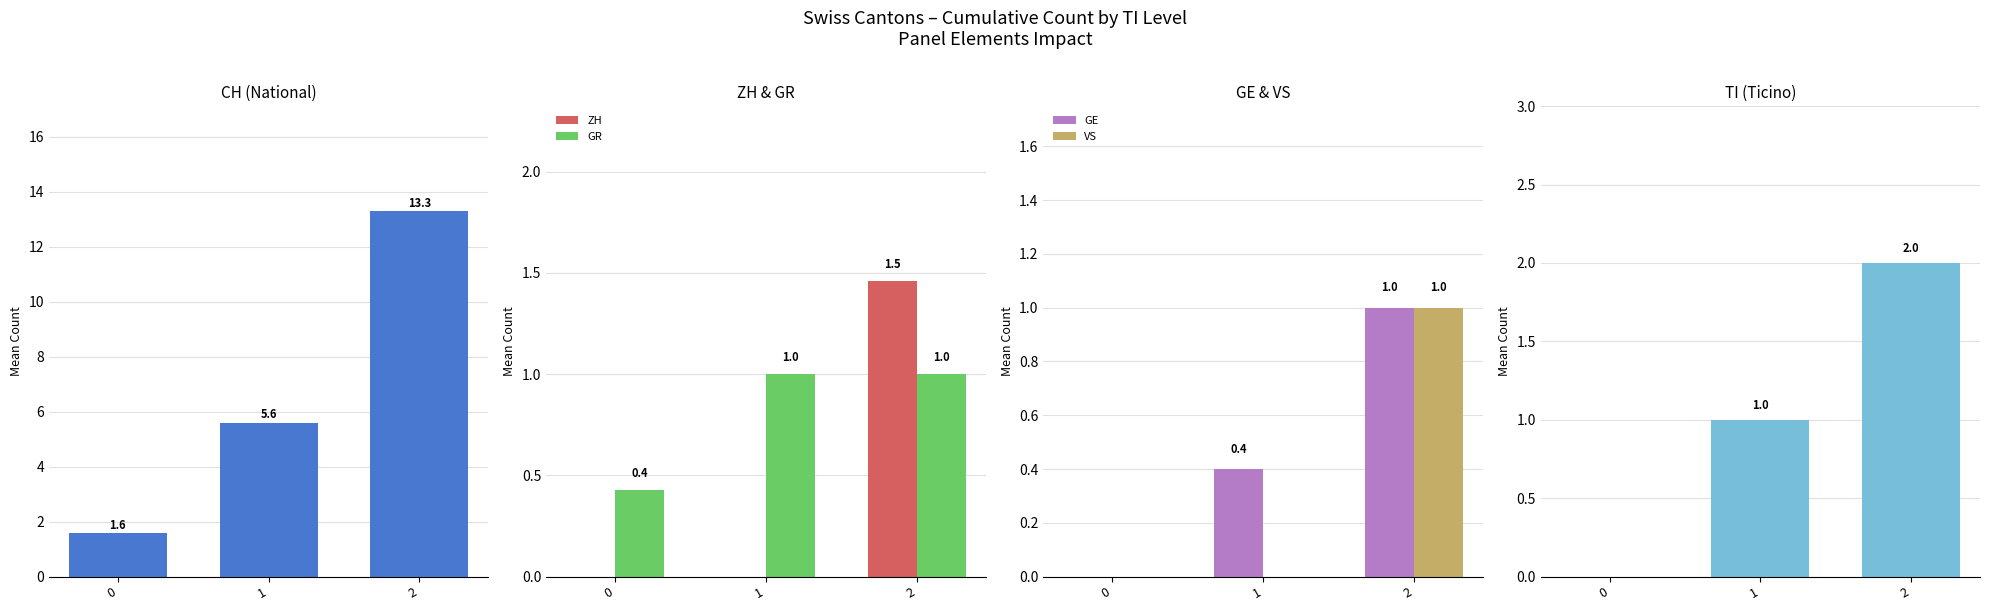

How many data points does each series have?

3